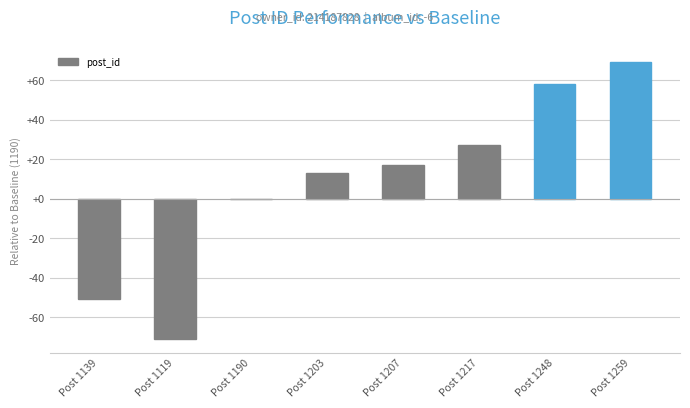

Reading right to left, extract all data points from this chart.

69	58	27	17	13	0	-71	-51